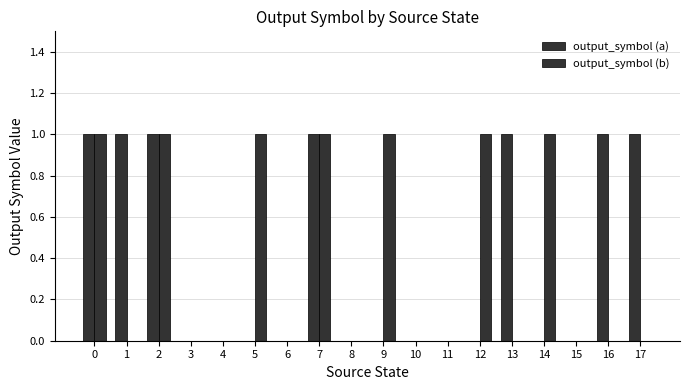

List the labels in order of output_symbol (b) value, smallest first.

1, 3, 4, 6, 8, 10, 11, 13, 15, 16, 17, 0, 2, 5, 7, 9, 12, 14